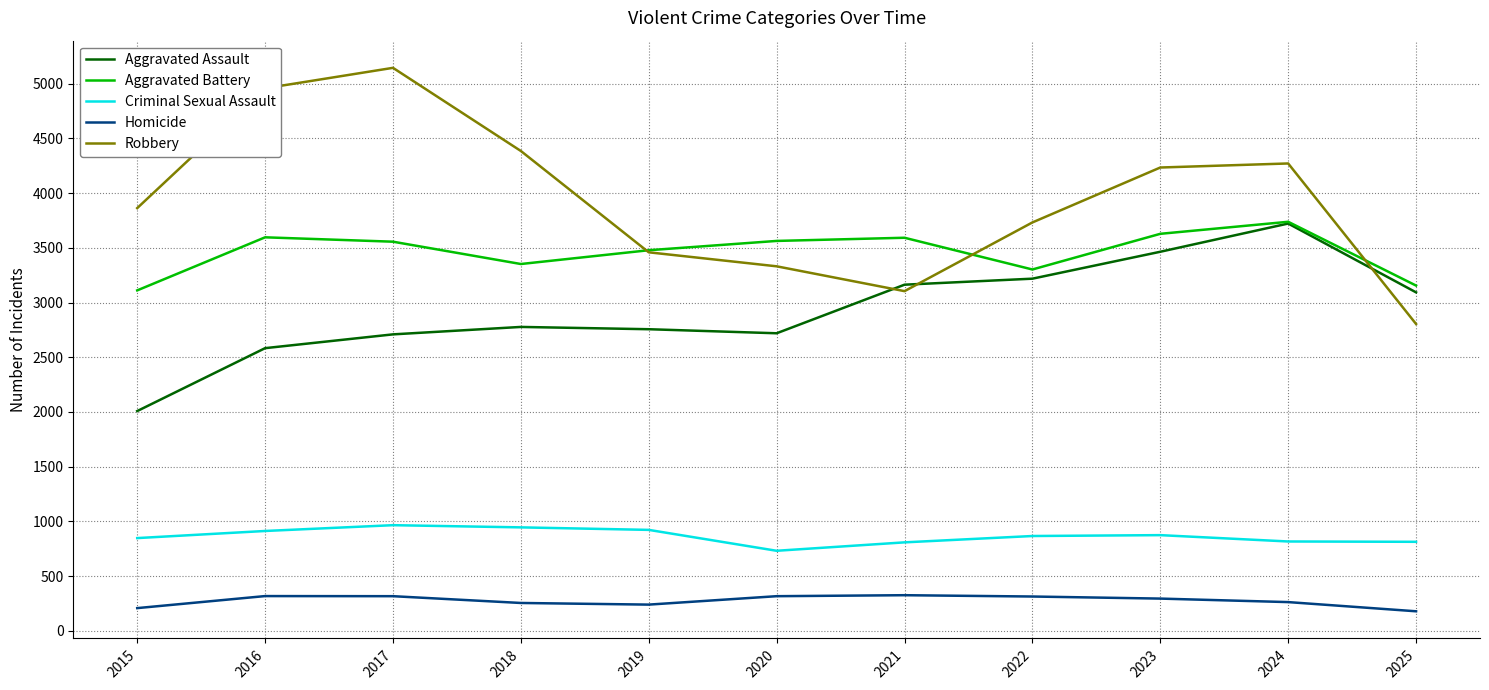

What is the difference between the highest and lowest values at 2018?

4131